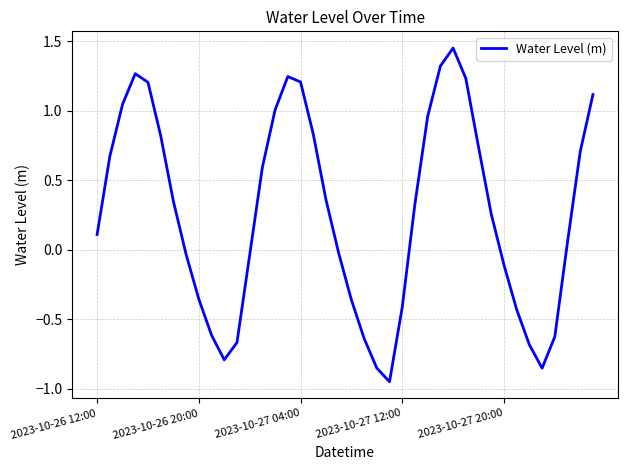

Reading left to right, transcribe all the data shown in this chart.

0.1	0.7	1.0	1.3	1.2	0.8	0.3	-0.0	-0.4	-0.6	-0.8	-0.7	-0.0	0.6	1.0	1.2	1.2	0.8	0.4	-0.0	-0.4	-0.6	-0.9	-1.0	-0.4	0.3	1.0	1.3	1.5	1.2	0.7	0.3	-0.1	-0.4	-0.7	-0.9	-0.6	0.1	0.7	1.1